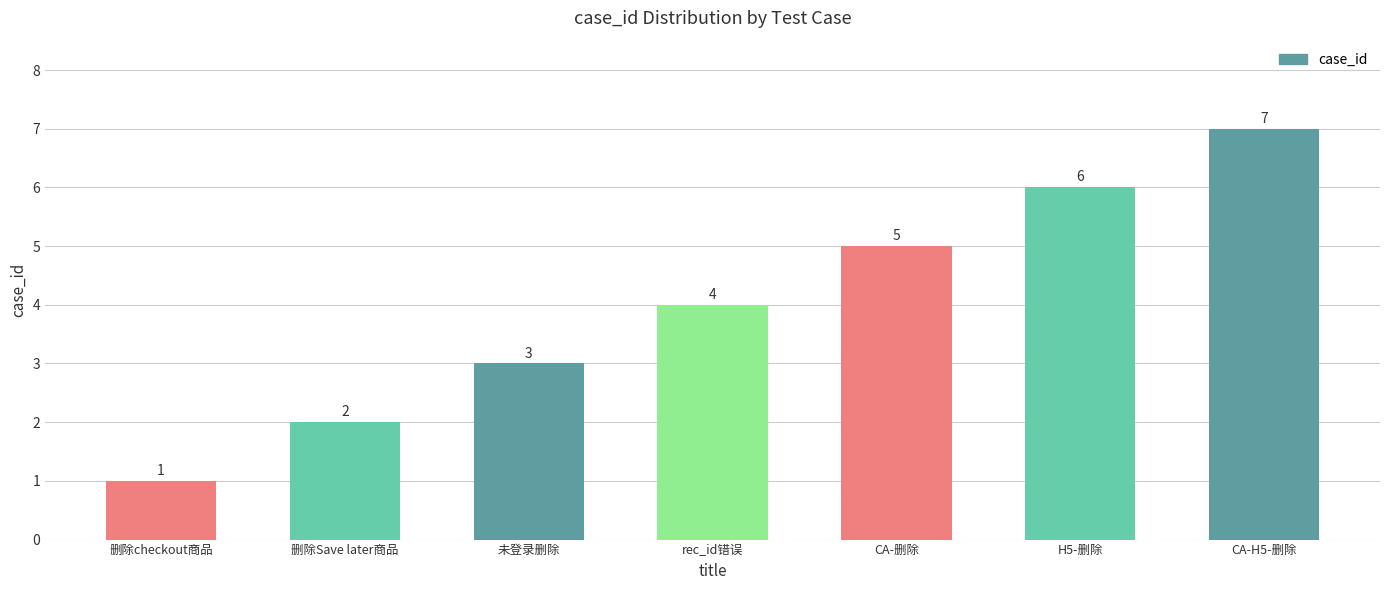

What value does the data have at CA-删除?

5